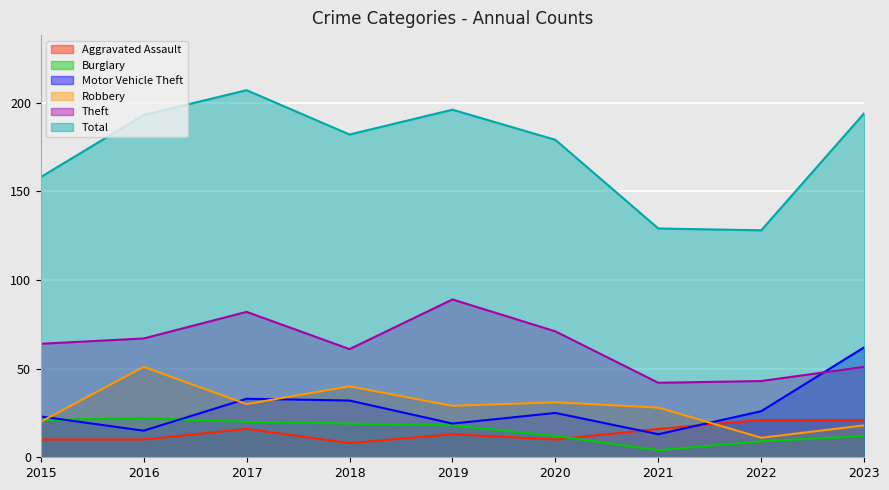

What is the highest value of the Robbery series?

51